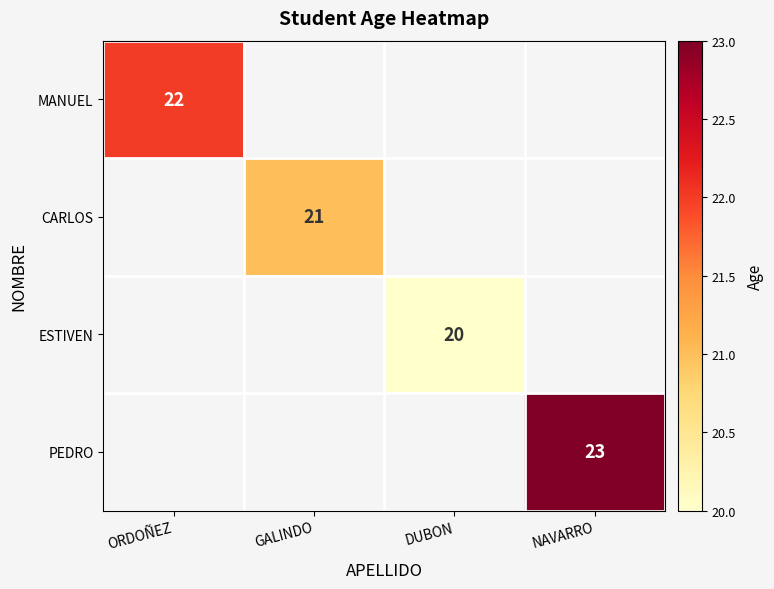

The ESTIVEN series shows 33.0 at DUBON. True or false?

False